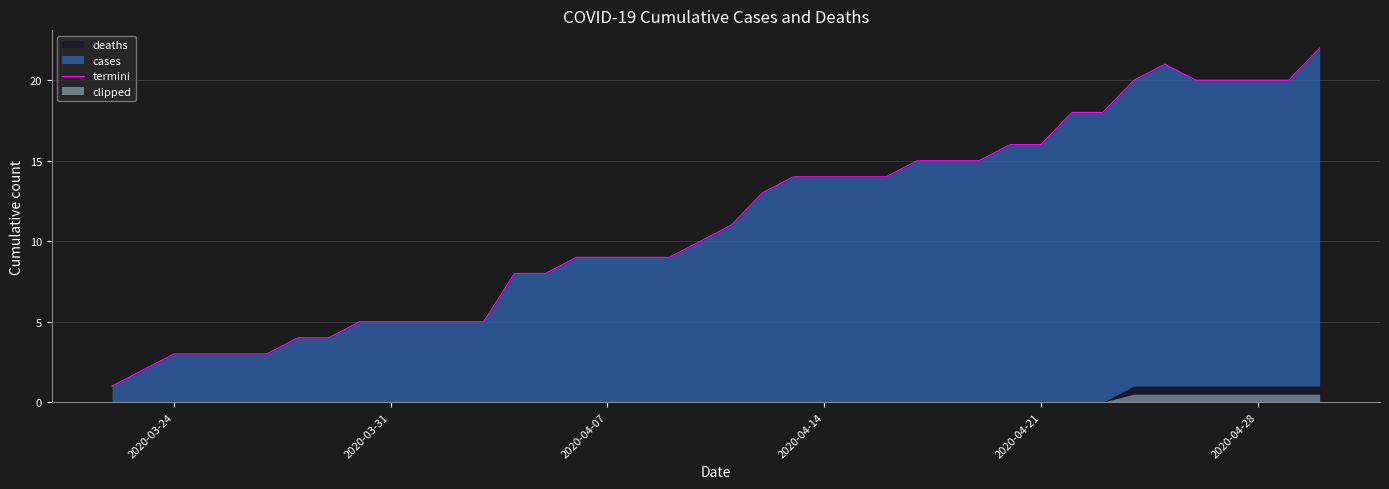

True or false: the data shows 26 at 2020-04-28.

False